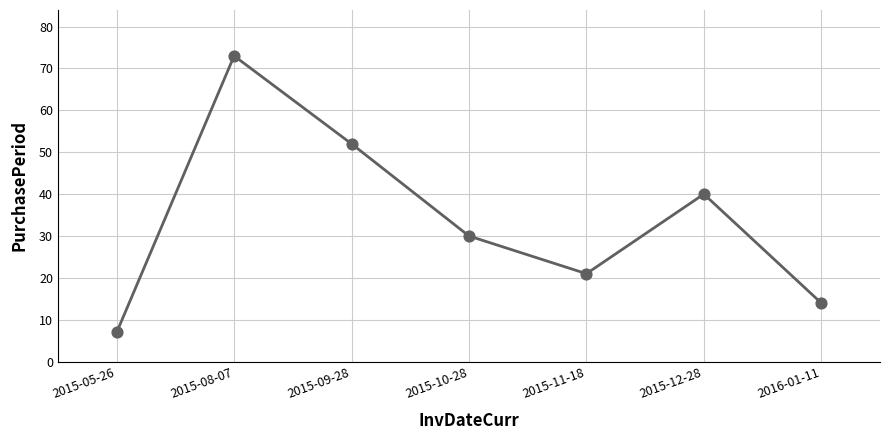

Which has a higher value, 2015-05-26 or 2016-01-11?

2016-01-11